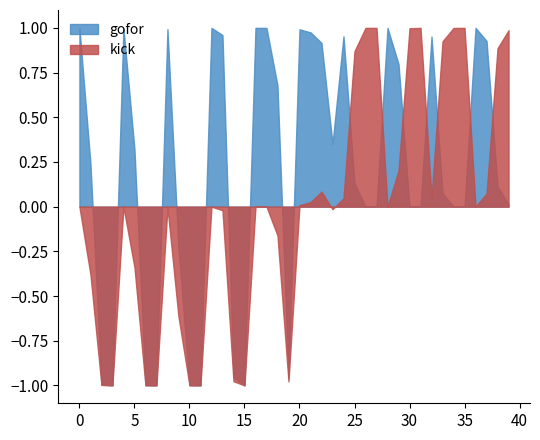

Which series has the largest total across all categories?

gofor